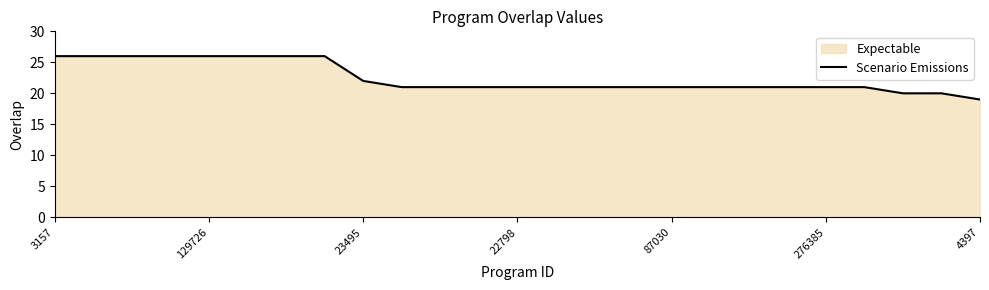

At which label does the data first exceed 21?

3157